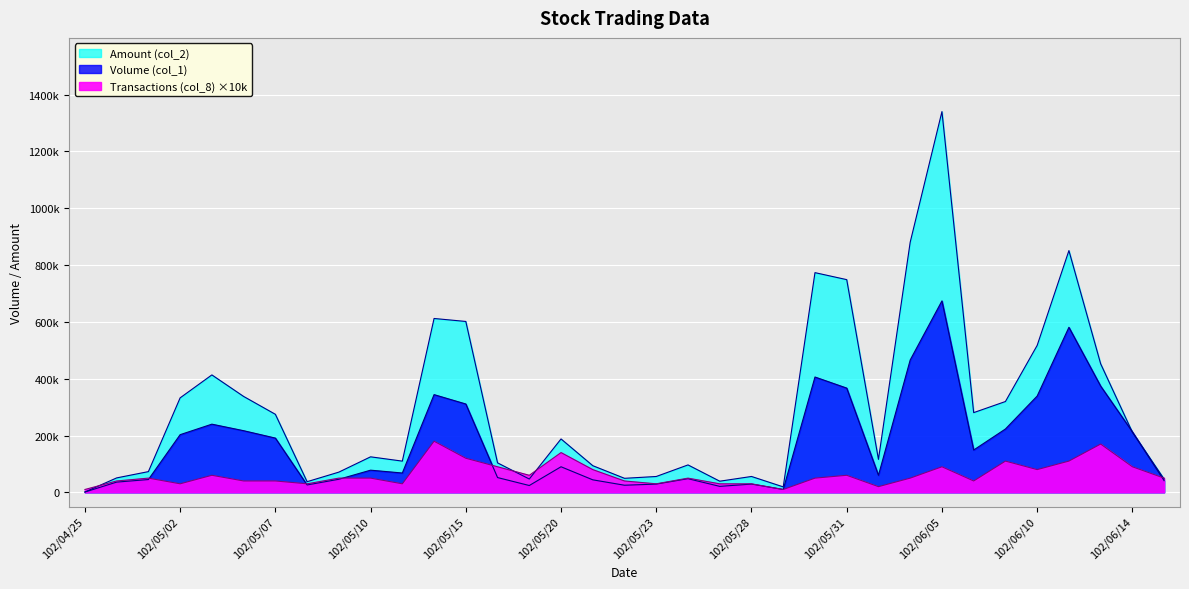

What is the minimum value shown in the chart?

1000